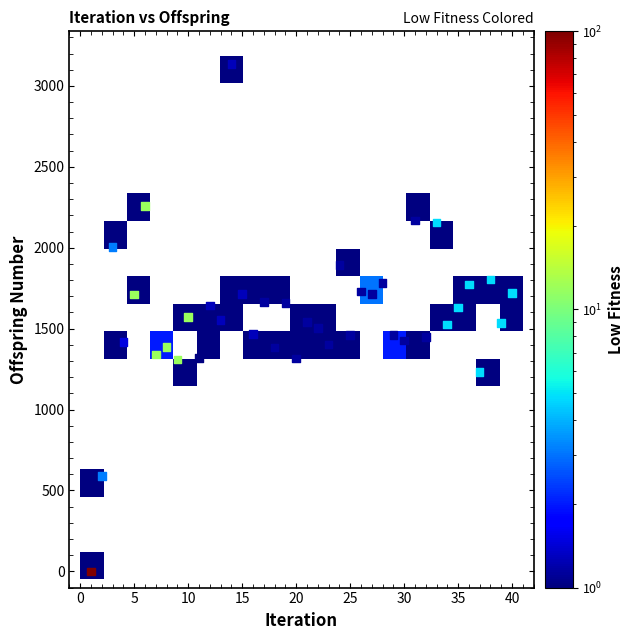

What is the range of X values (max minus min)?

39